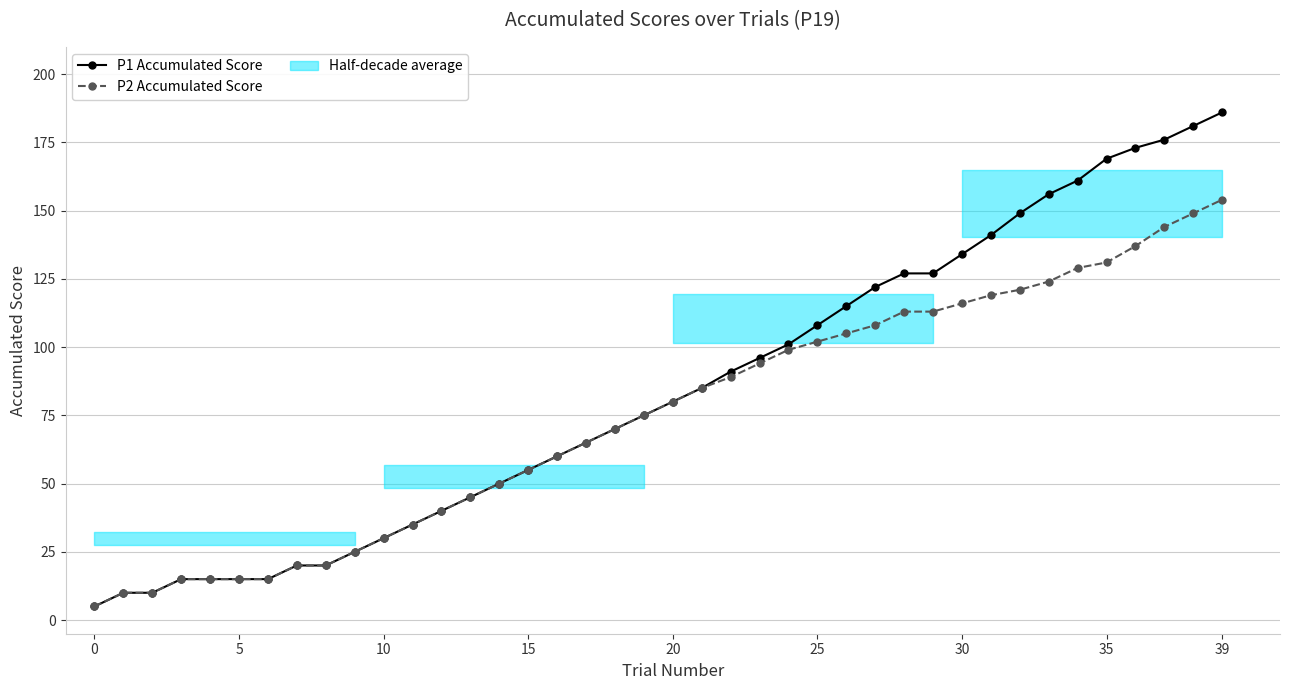

What value does the P2 Accumulated Score series have at 9?

25